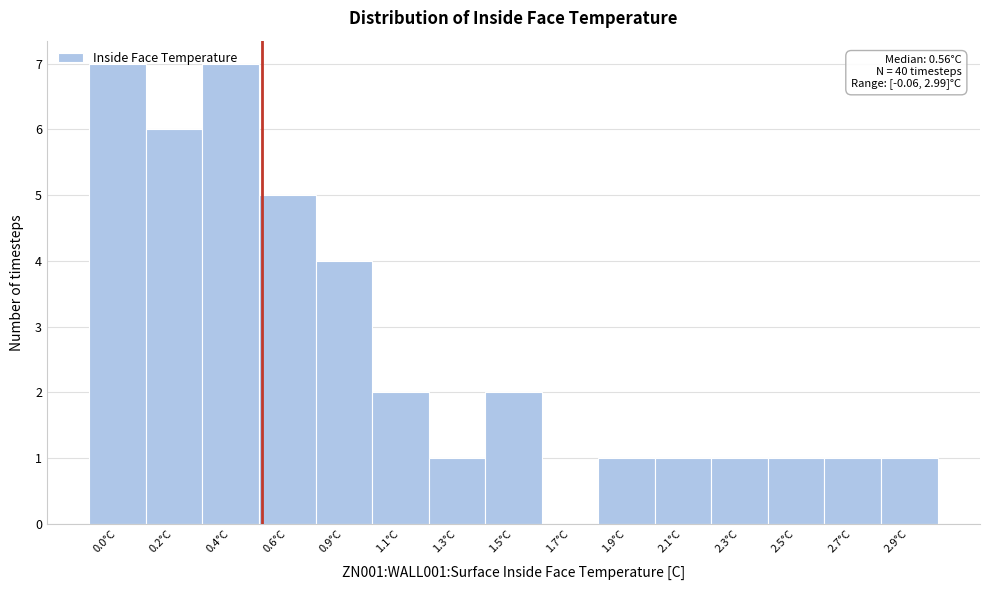

The value at 0.6°C is 8. True or false?

False